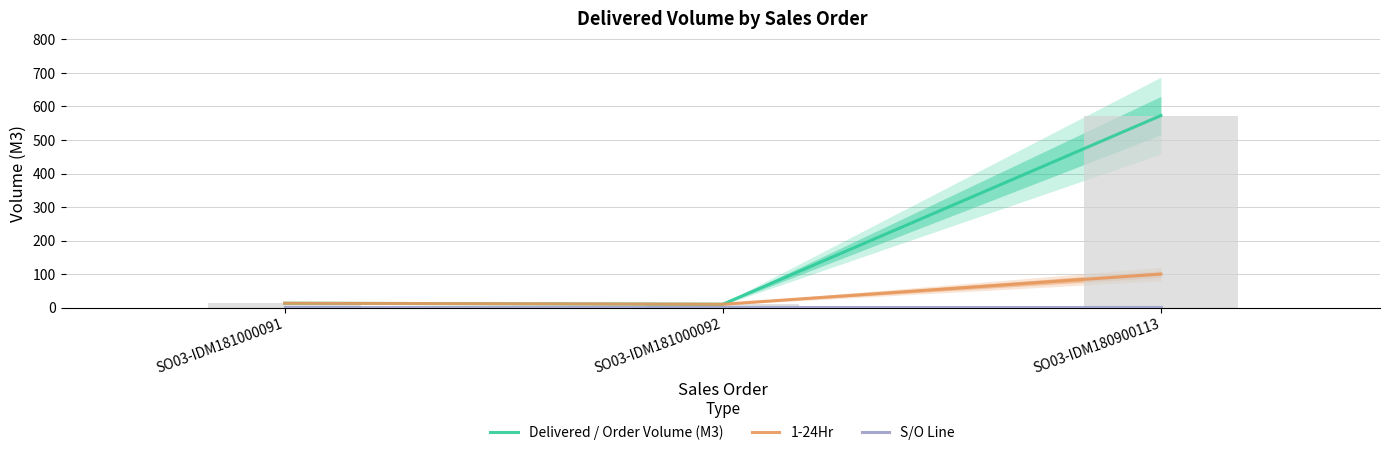

Is the value of Delivered / Order Volume (M3) at SO03-IDM181000091 greater than the value of 1-24Hr at SO03-IDM181000091?

No